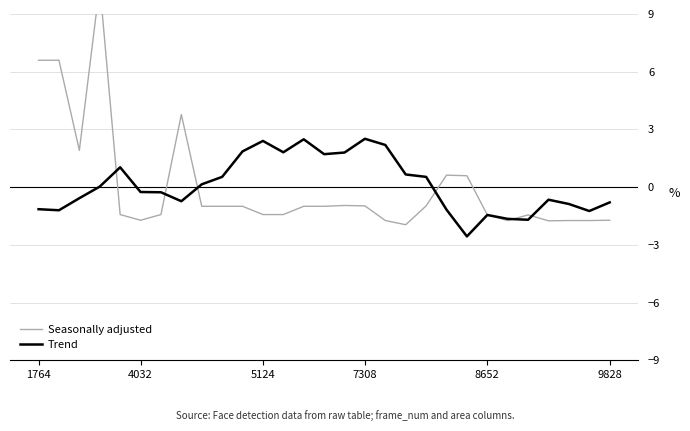

Where does the Seasonally adjusted series first go above 0?

1764